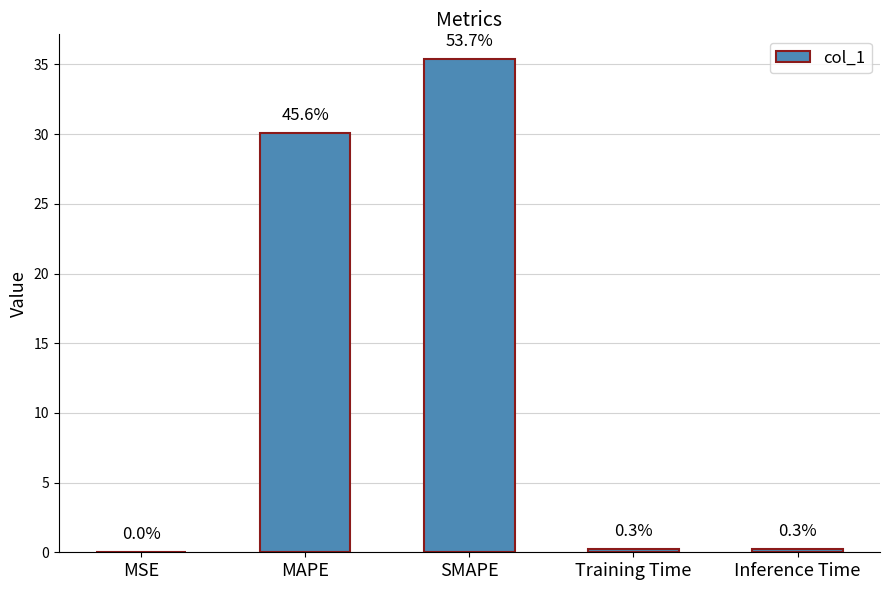

What position from the right is MSE?

5